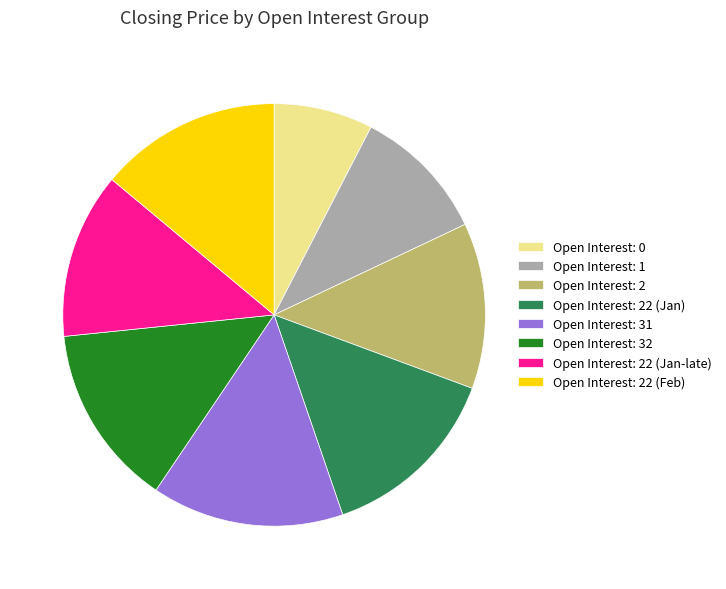

Which slice is the smallest?

Open Interest: 0